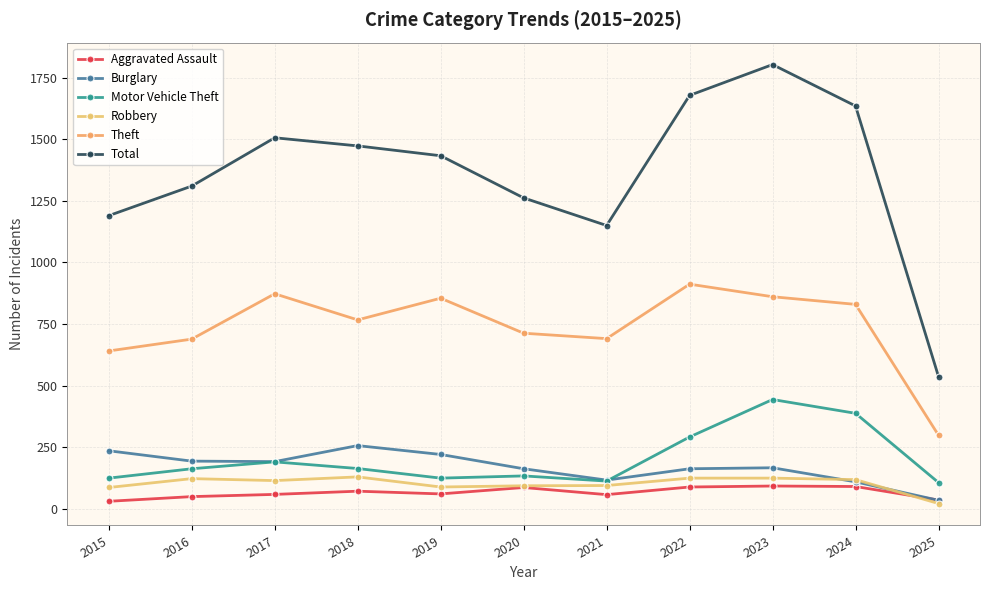

Where does the Motor Vehicle Theft series first go above 163?

2017